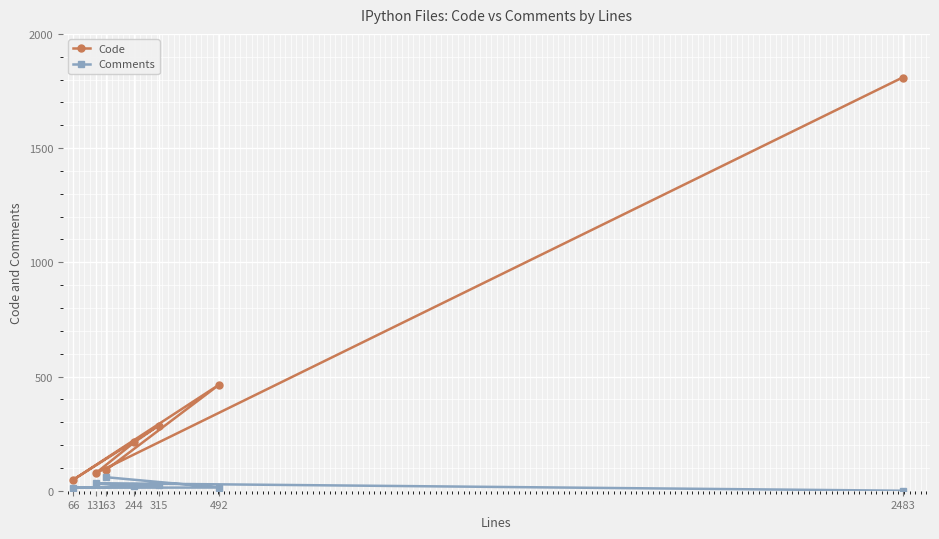

How many values in the Comments series exceed 21?

3